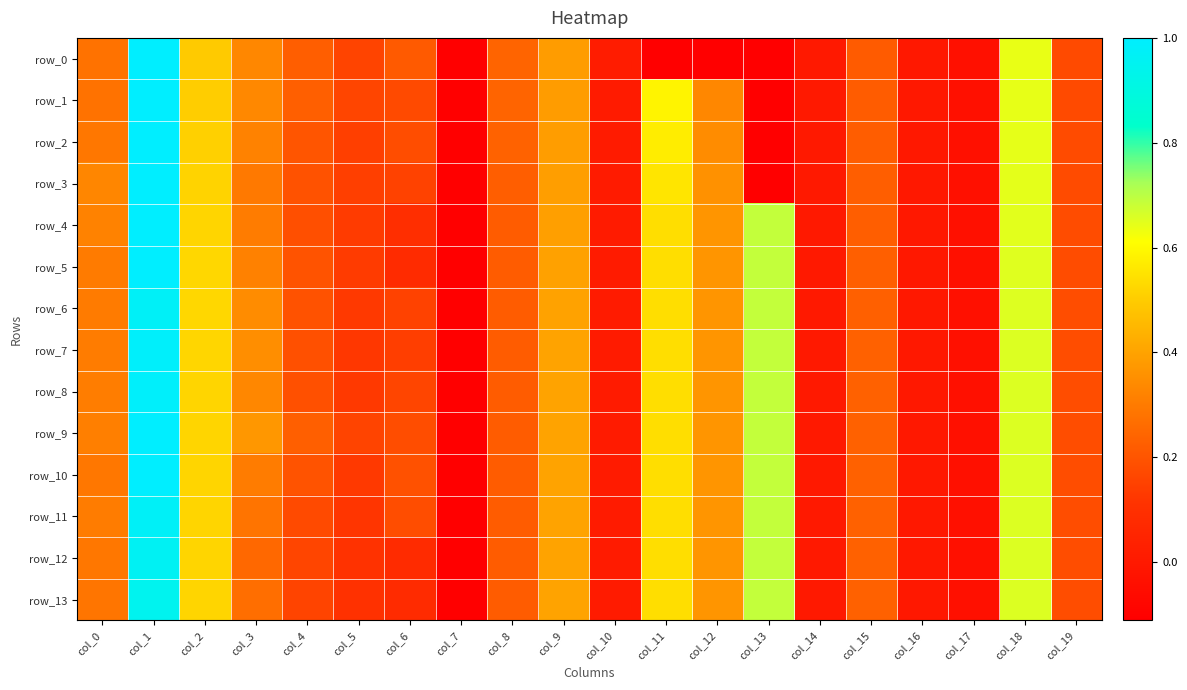

Which series has the largest total across all categories?

row_9